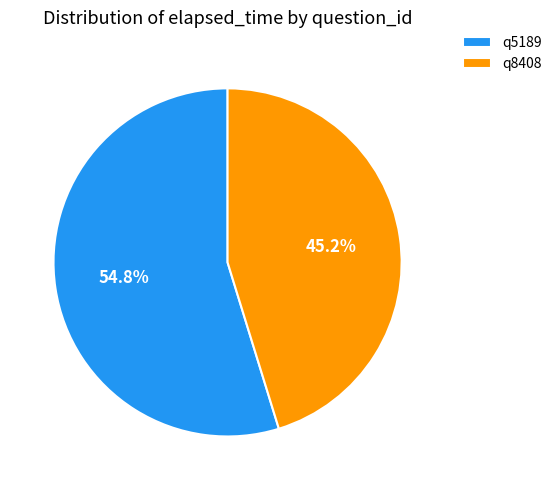

Does any single category account for the majority?

Yes